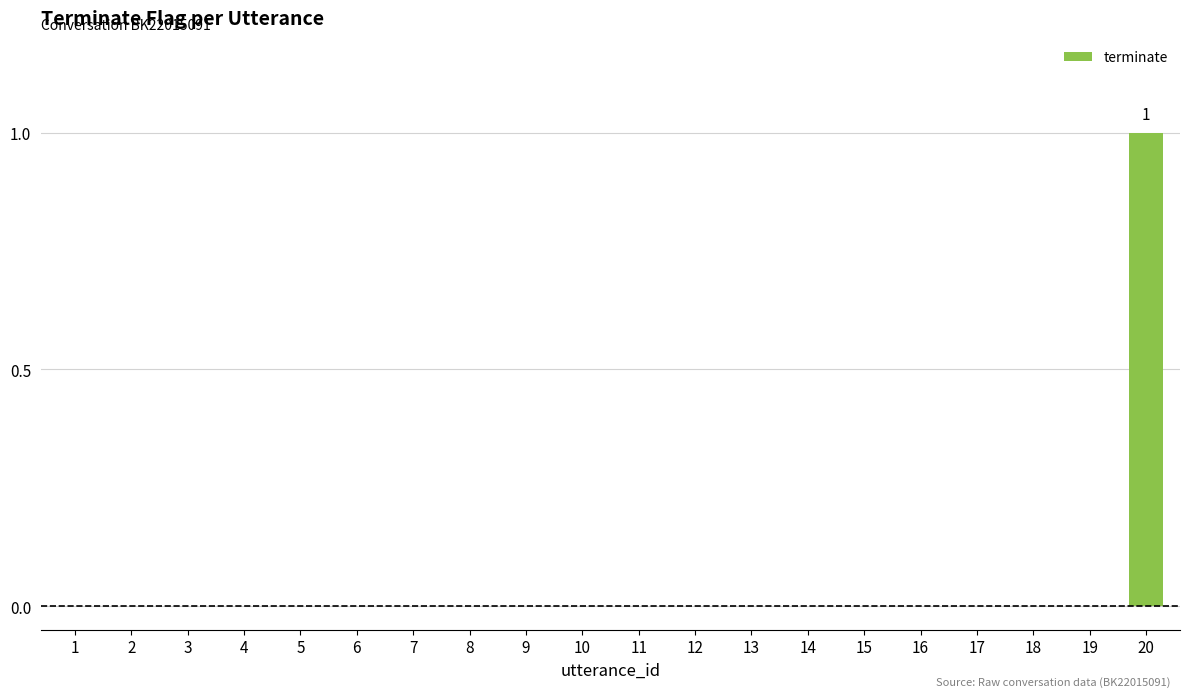

True or false: the data shows 0 at 14.

True